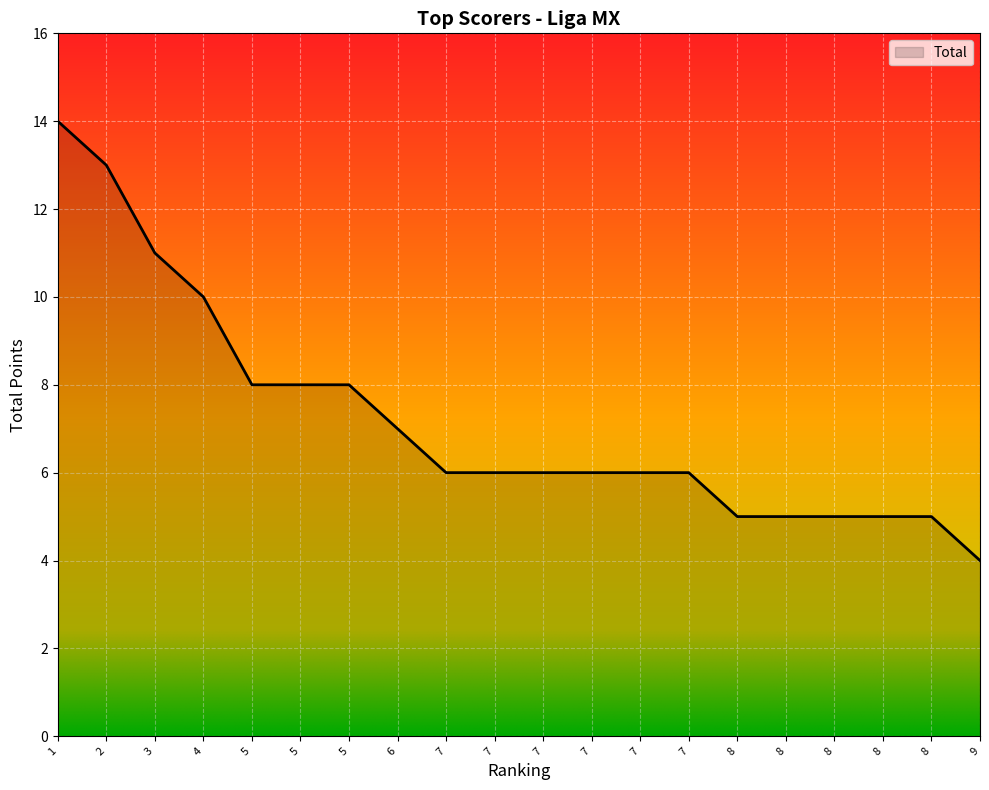

List the labels in order of value, largest first.

1, 2, 3, 4, 5, 5, 5, 6, 7, 7, 7, 7, 7, 7, 8, 8, 8, 8, 8, 9